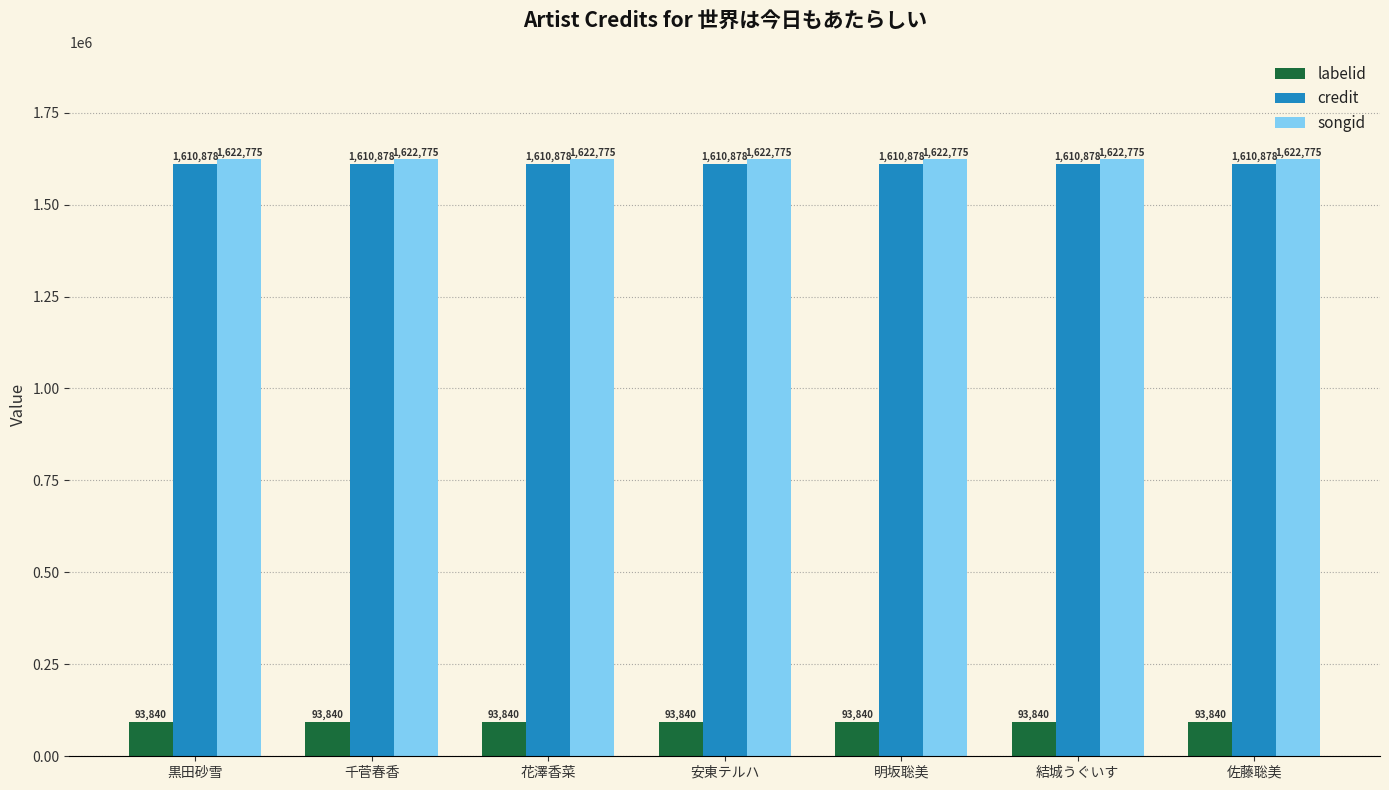

What is the value of the labelid bar at the 4th from the left?

93840